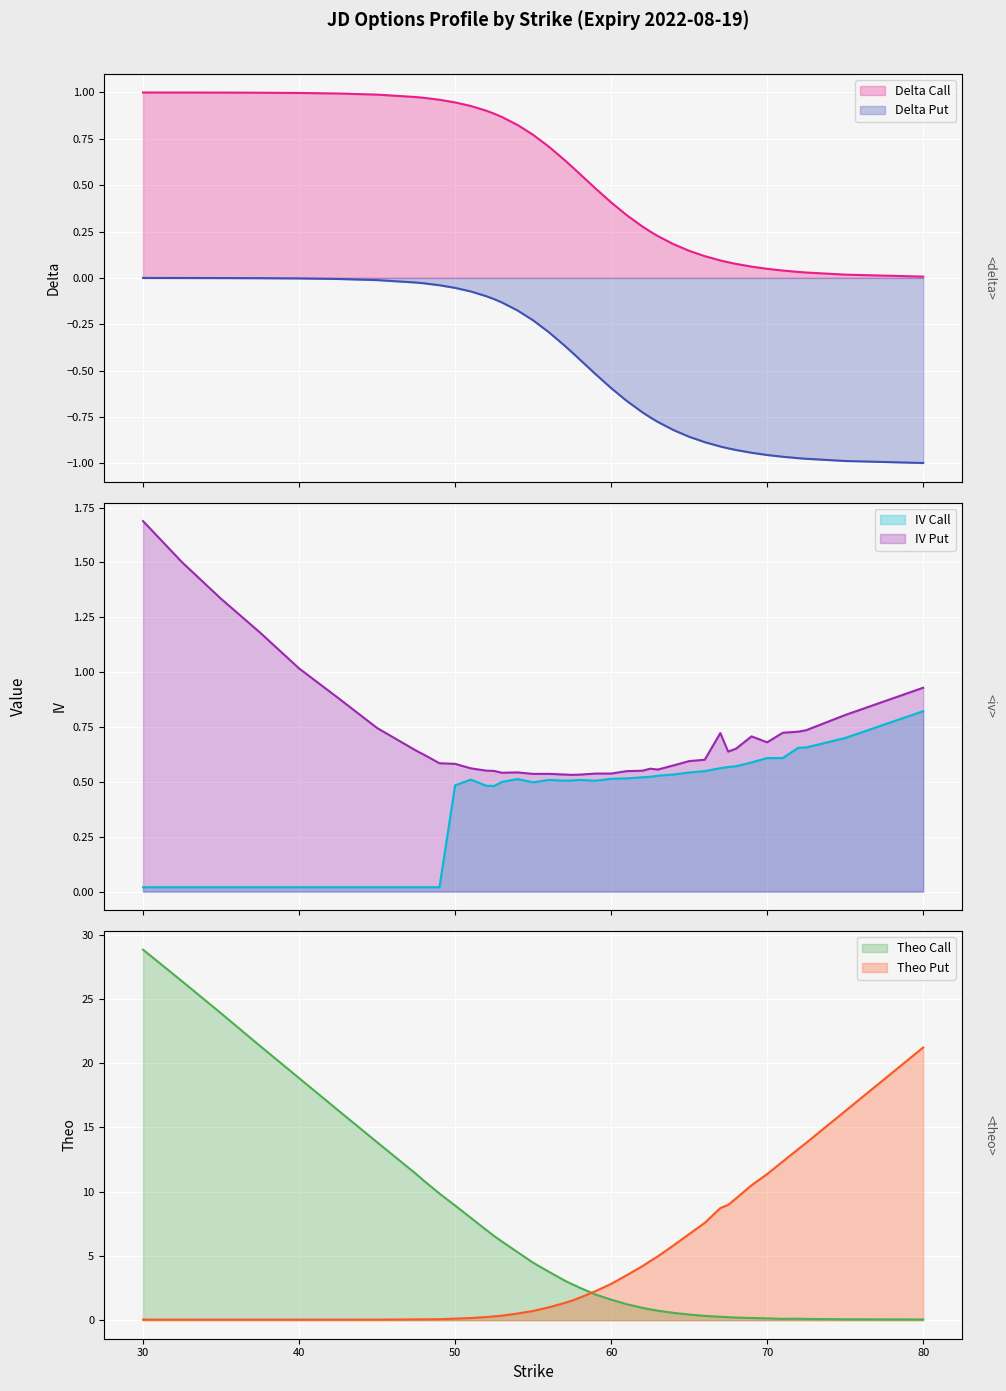

Which series ends up on top after the final intersection of Theo Call line and IV Put line?

IV Put line